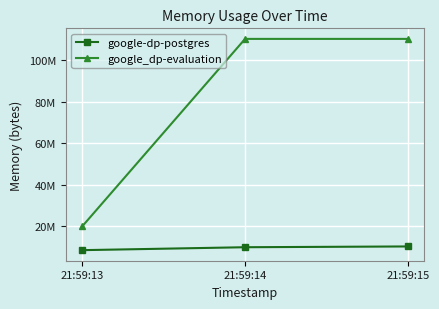

What is the highest value of the google-dp-postgres series?

10178560